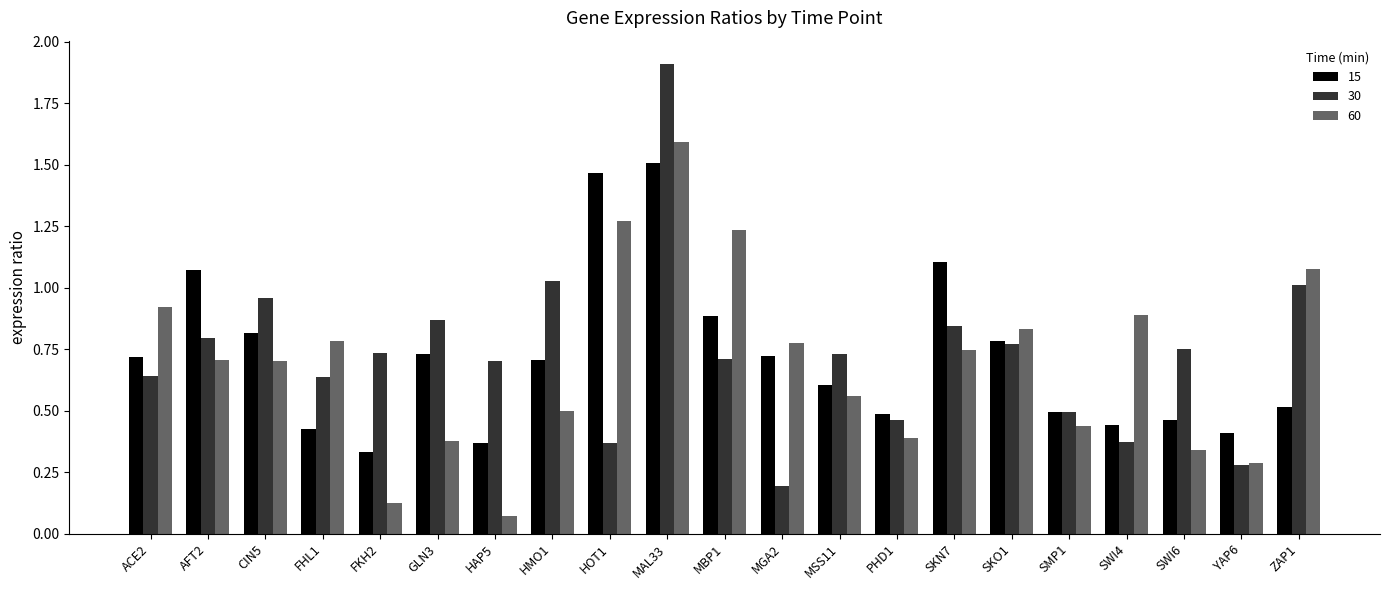

At which category is the sum across all series the highest?

MAL33